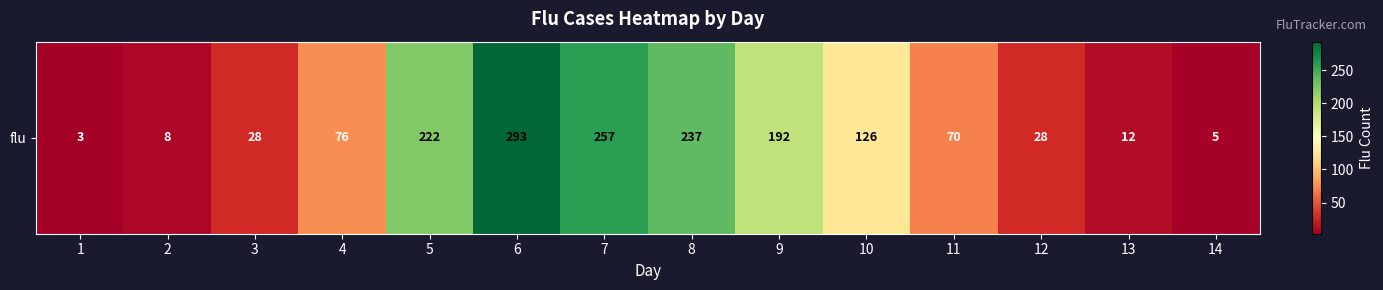

Reading right to left, list all the values displayed in this chart.

5	12	28	70	126	192	237	257	293	222	76	28	8	3